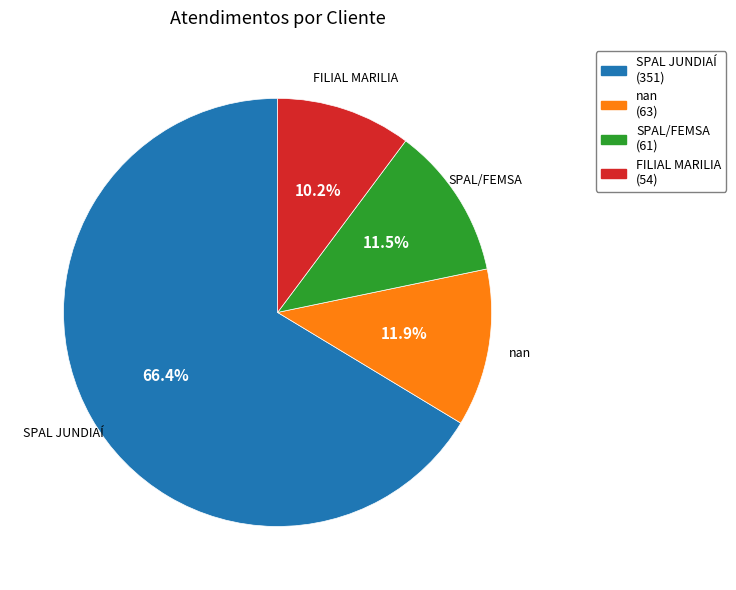

Which has a higher value, FILIAL MARILIA or SPAL JUNDIAÍ?

SPAL JUNDIAÍ